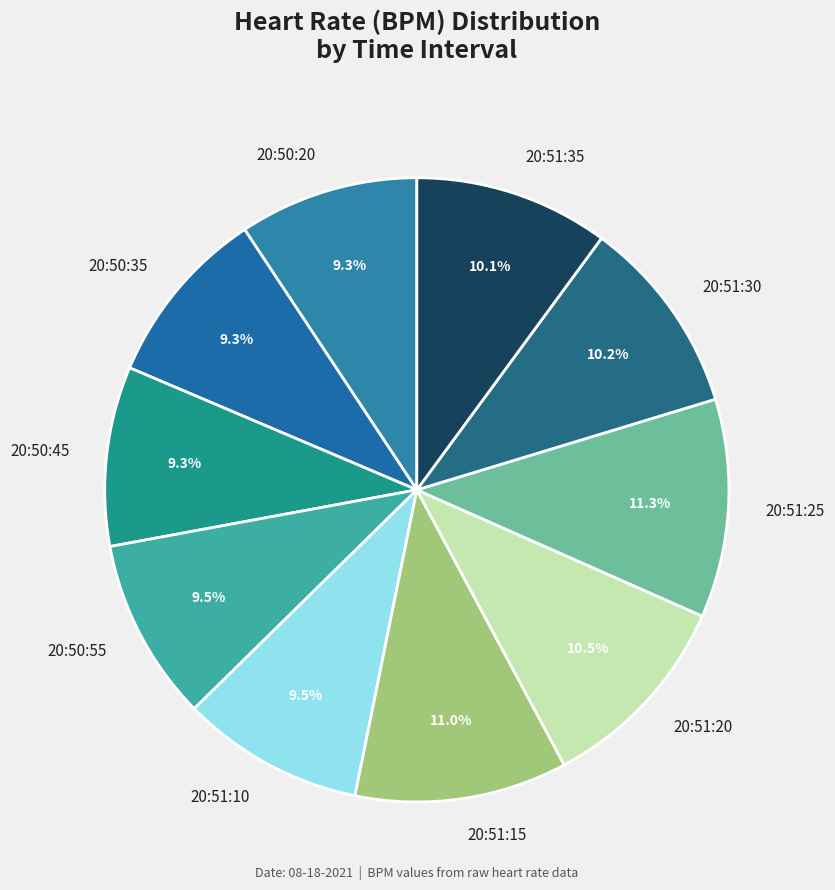

Is there a majority slice in this chart?

No